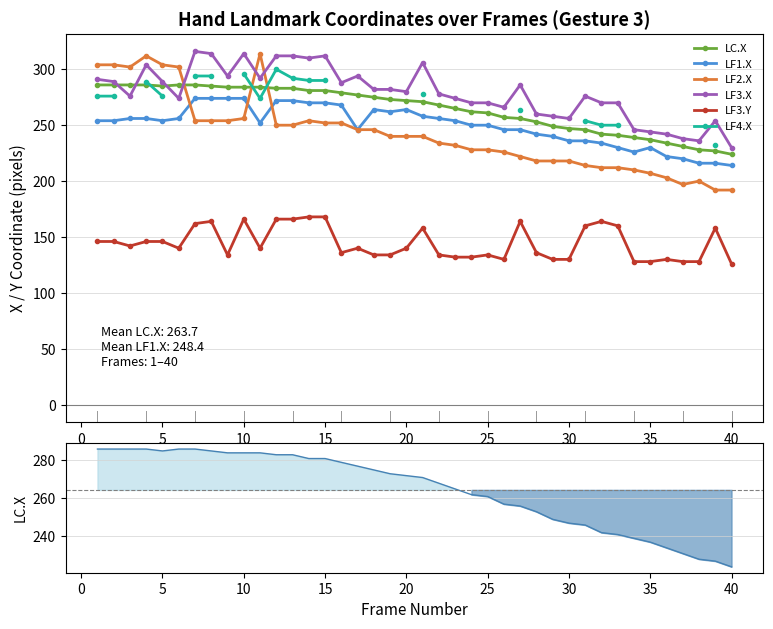

True or false: LF1.X and LF3.X intersect in this chart.

False